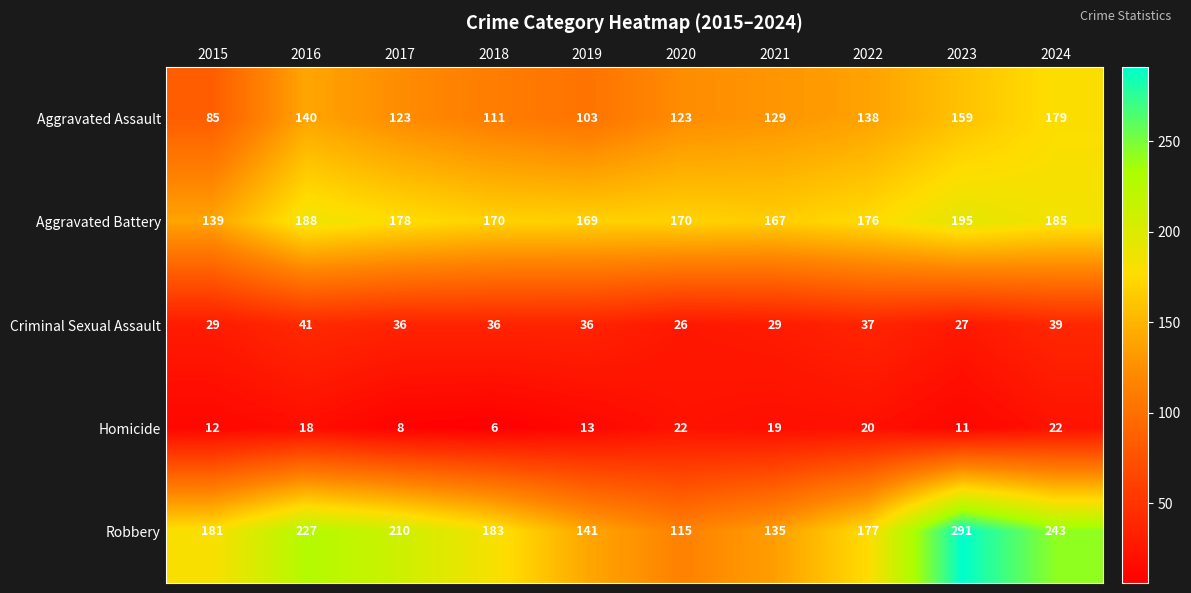

Where is Robbery nearest to the value 203?

2017